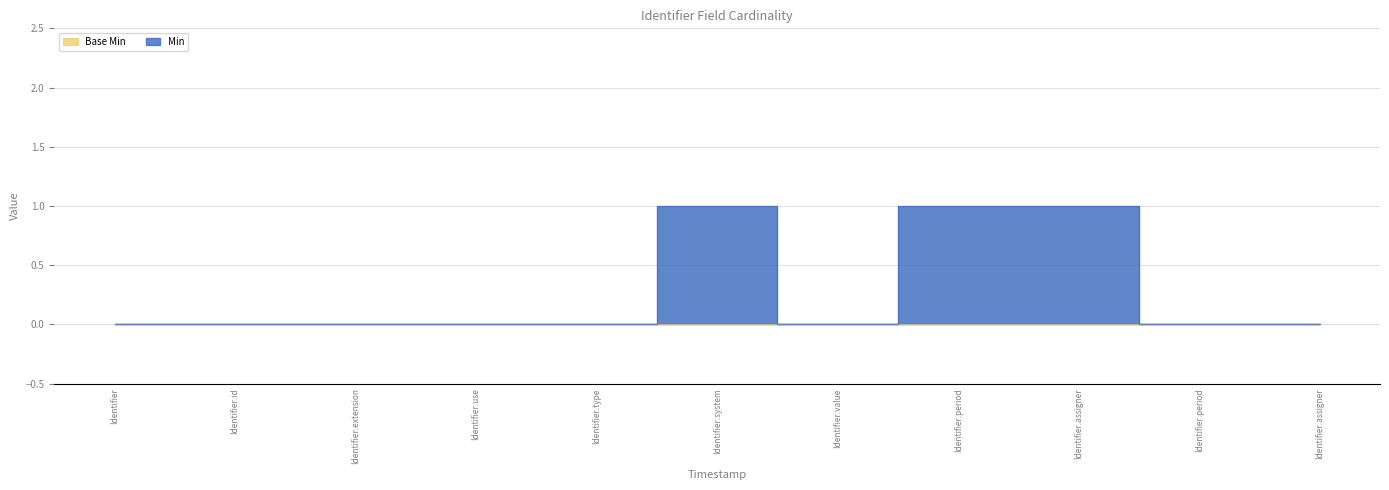

What is the difference between the maximum and minimum values?

1